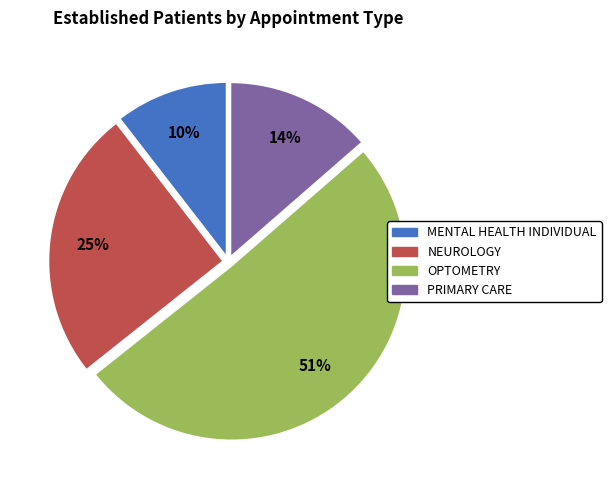

Between OPTOMETRY and MENTAL HEALTH INDIVIDUAL, which is larger?

OPTOMETRY